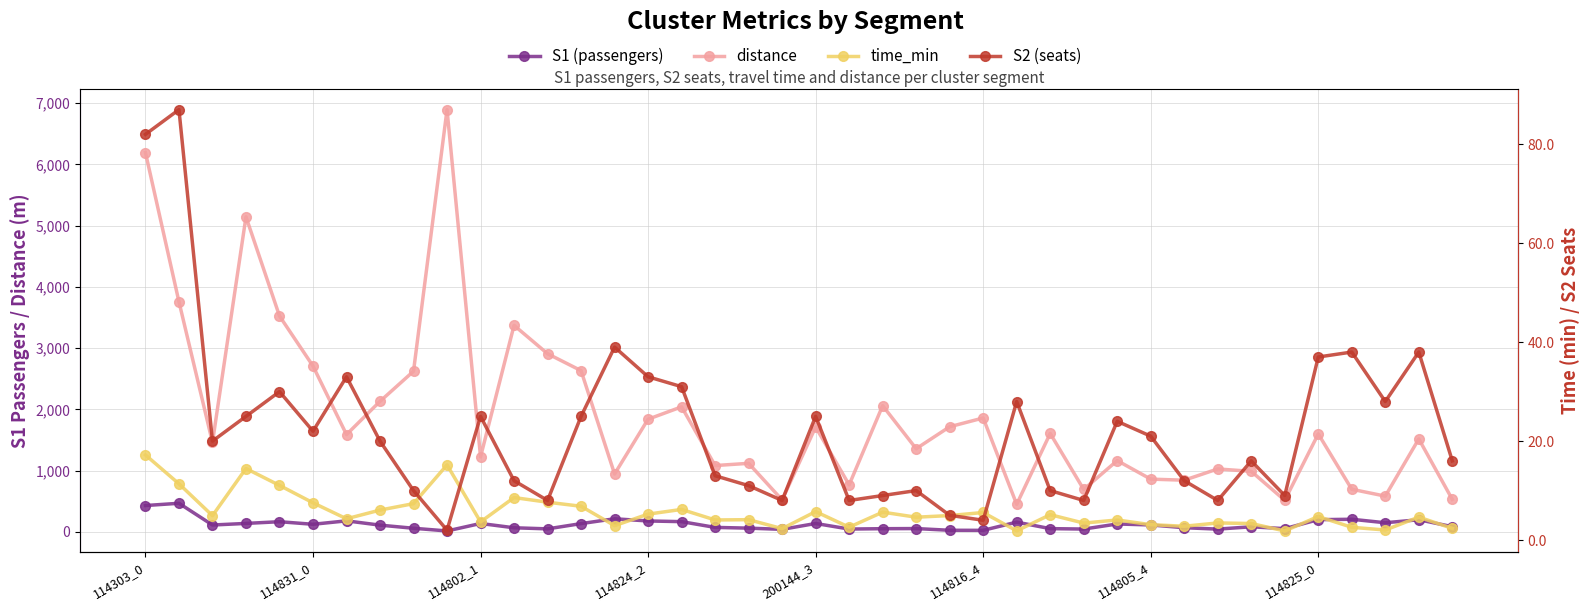

What are all the series names shown in the legend?

S1 (passengers), distance, time_min, S2 (seats)